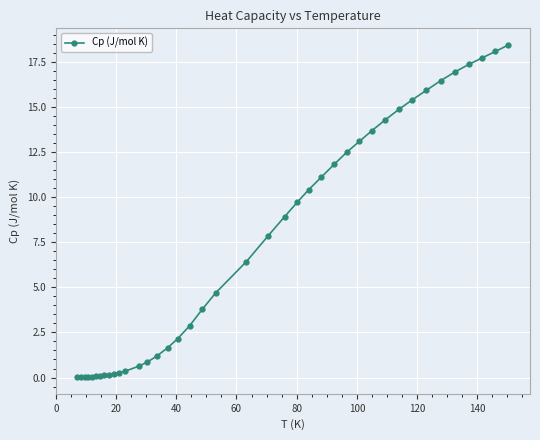

What is the value of the 40th point from the left?

18.5